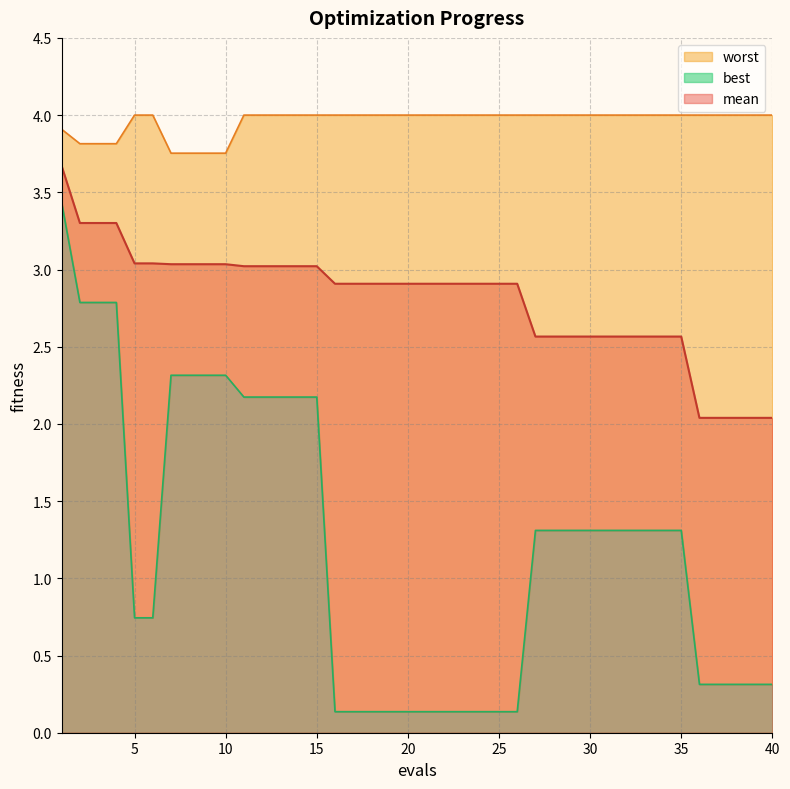

List the labels in order of worst value, largest first.

5, 6, 11, 12, 13, 14, 15, 16, 17, 18, 19, 20, 21, 22, 23, 24, 25, 26, 27, 28, 29, 30, 31, 32, 33, 34, 35, 36, 37, 38, 39, 40, 1, 2, 3, 4, 7, 8, 9, 10